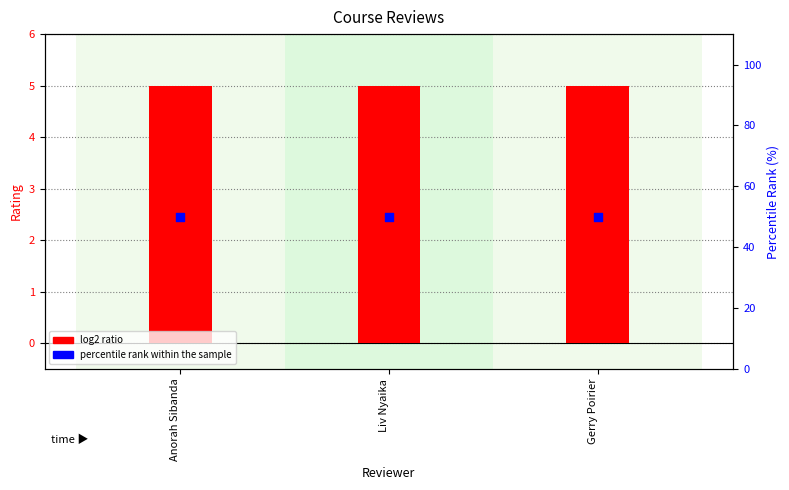

What are all the series names shown in the legend?

log2 ratio, percentile rank within the sample